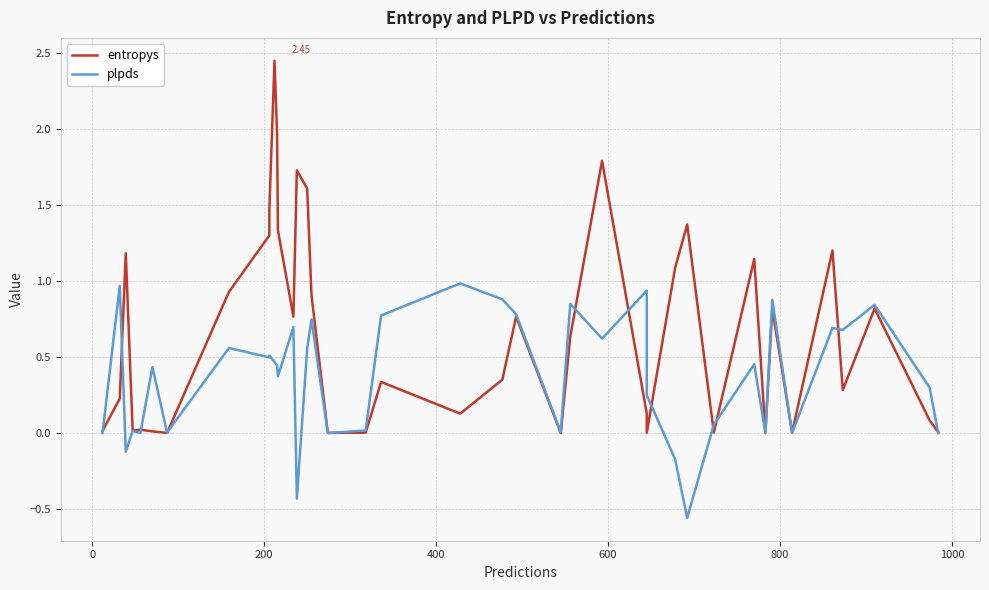

How many data points does each series have?

40